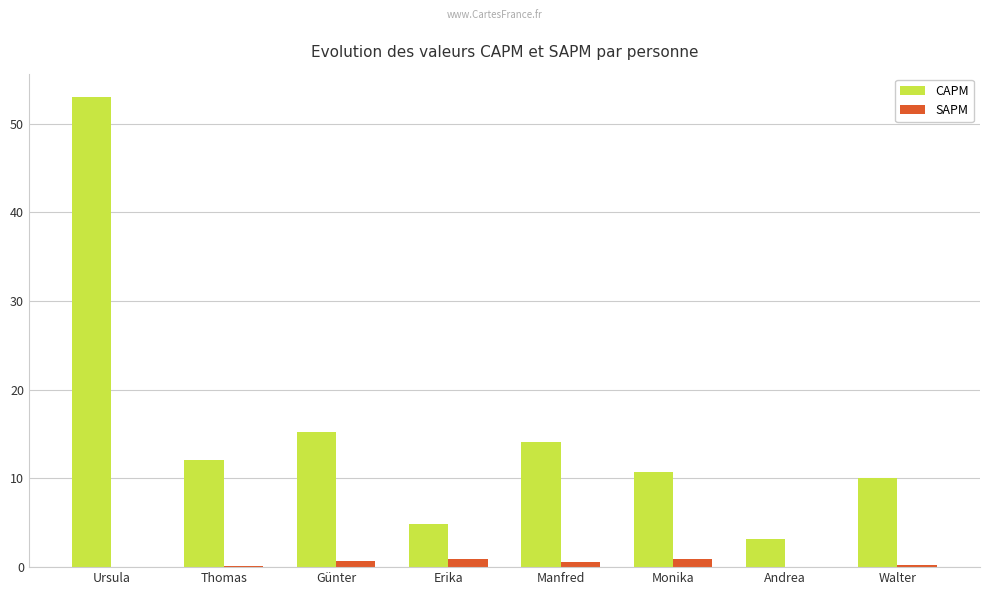

Which series has the largest total across all categories?

CAPM